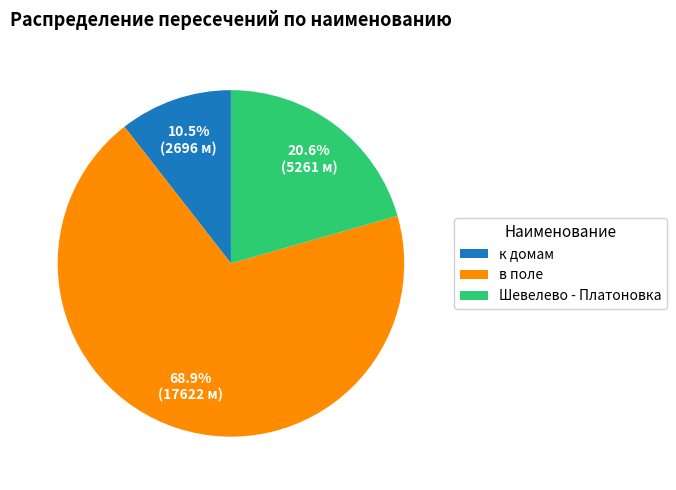

How many slices are in this pie chart?

3